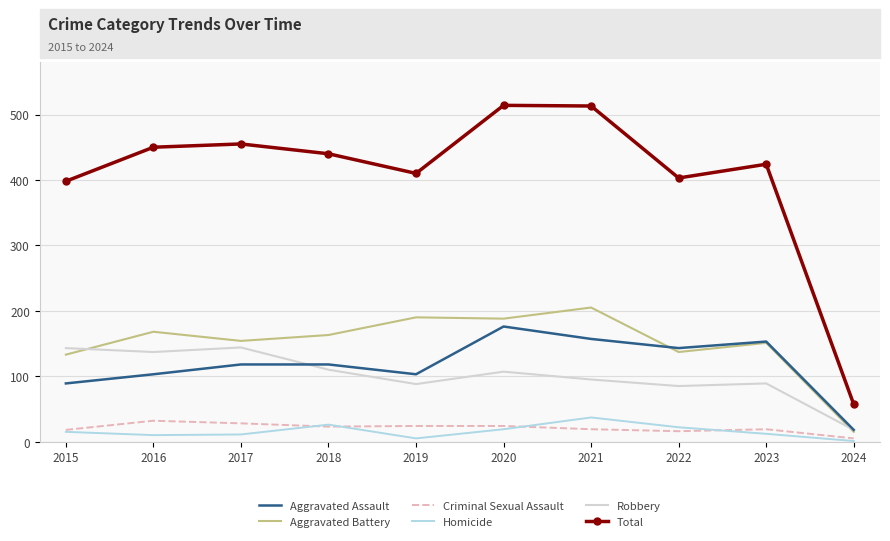

What is the sum of all Robbery values?

1016